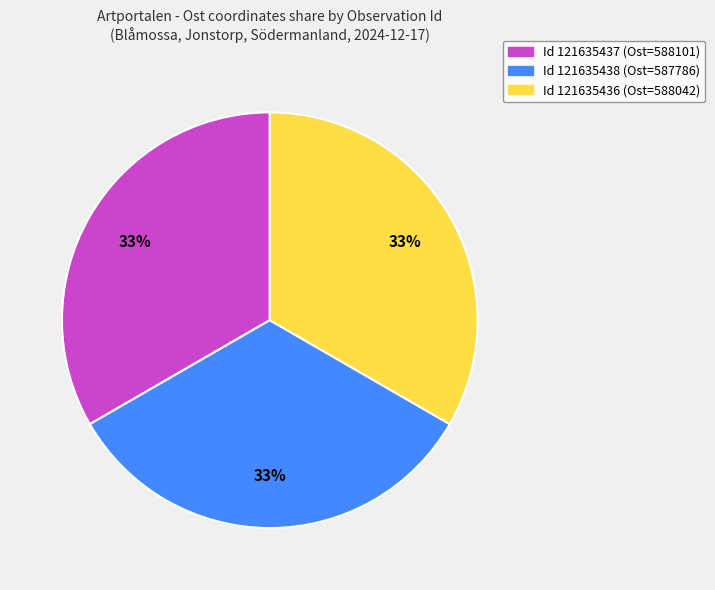

Approximately how many times larger is the value at Id 121635438 (Ost=587786) compared to Id 121635437 (Ost=588101)?

1.0